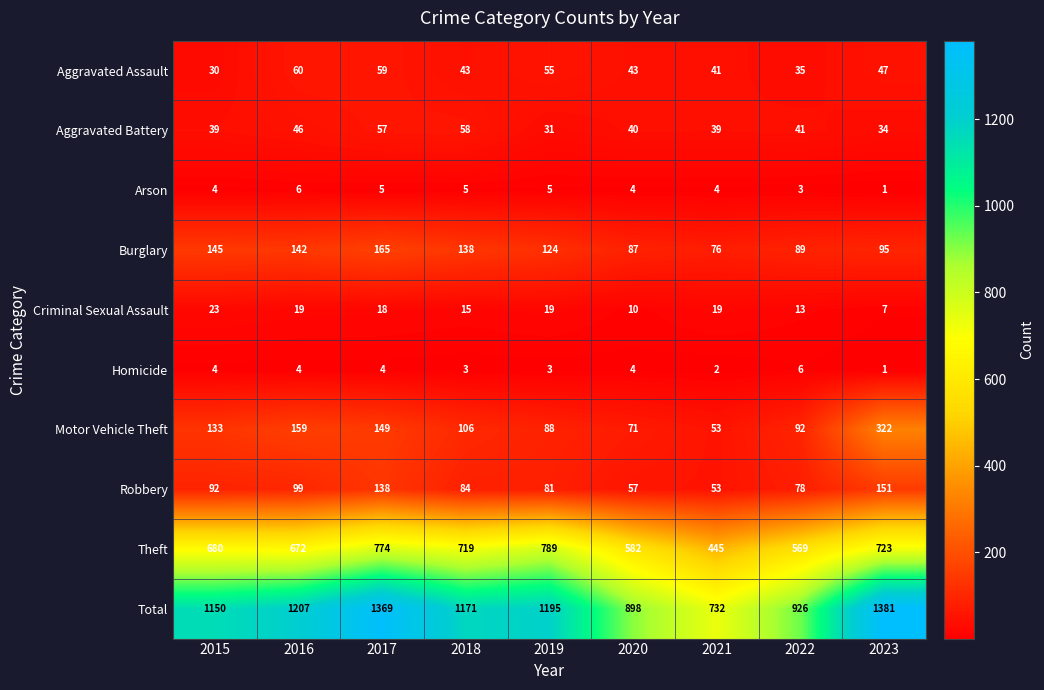

How many distinct data groups are displayed?

10